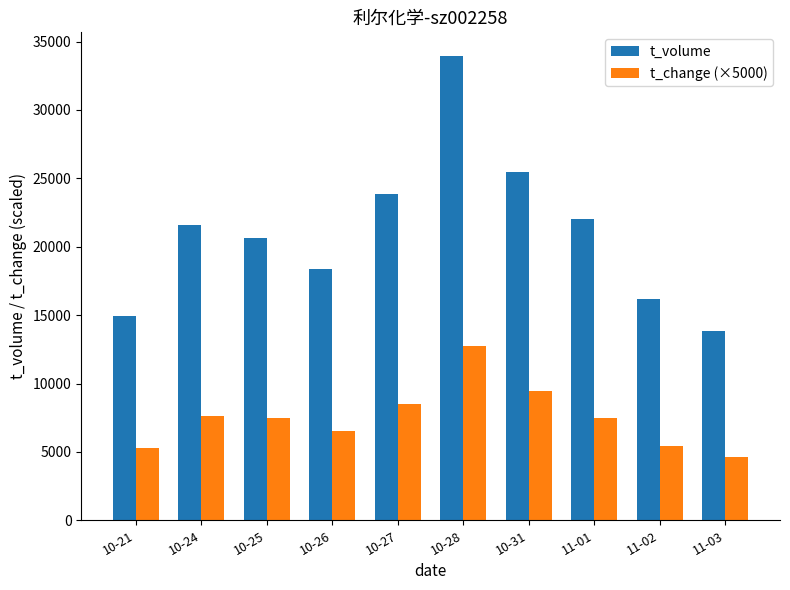

What is the label of the 5th bar from the right?

10-28